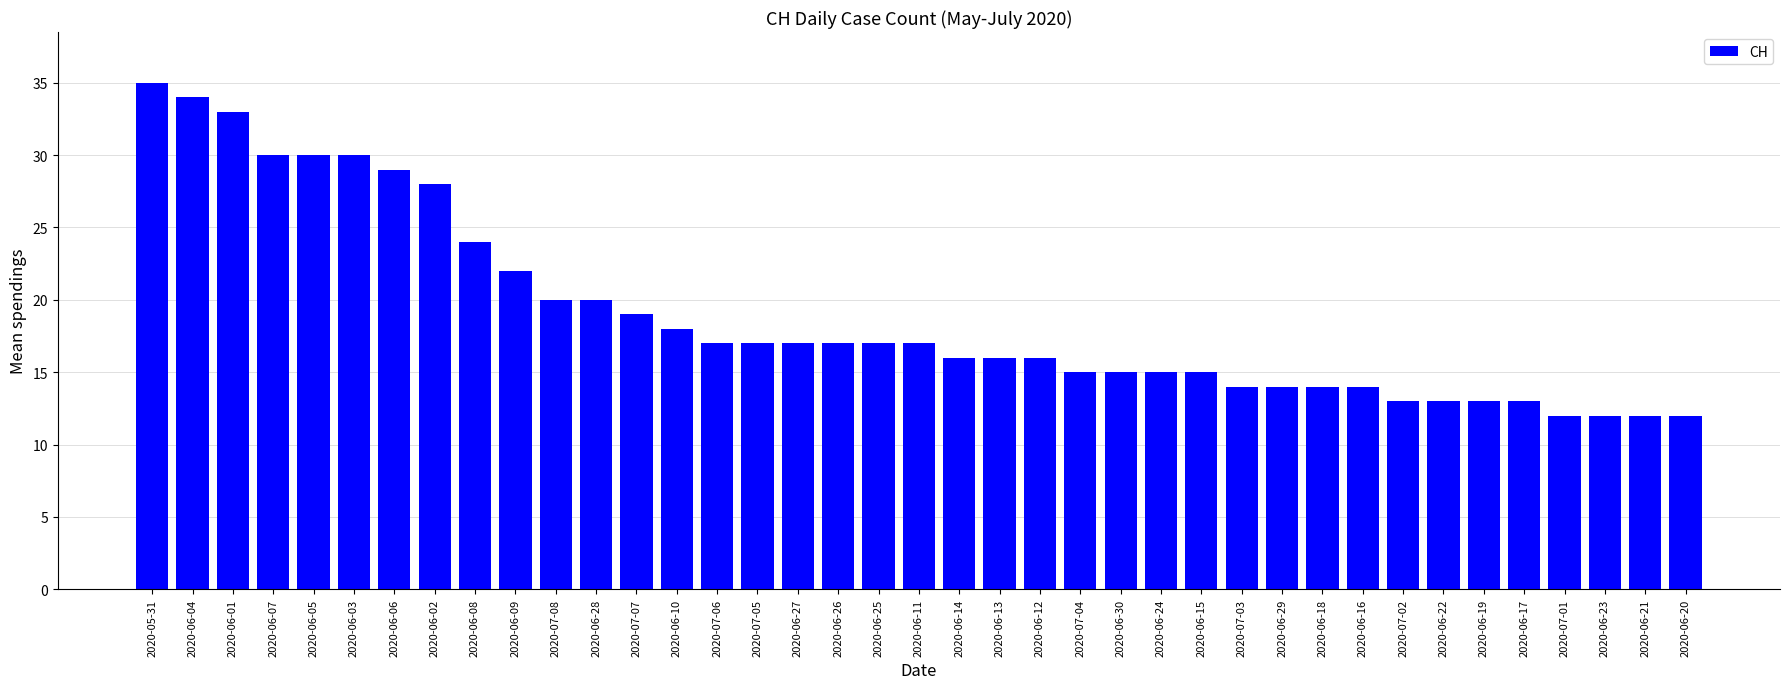

Reading left to right, extract all data points from this chart.

2020-05-31=35	2020-06-04=34	2020-06-01=33	2020-06-07=30	2020-06-05=30	2020-06-03=30	2020-06-06=29	2020-06-02=28	2020-06-08=24	2020-06-09=22	2020-07-08=20	2020-06-28=20	2020-07-07=19	2020-06-10=18	2020-07-06=17	2020-07-05=17	2020-06-27=17	2020-06-26=17	2020-06-25=17	2020-06-11=17	2020-06-14=16	2020-06-13=16	2020-06-12=16	2020-07-04=15	2020-06-30=15	2020-06-24=15	2020-06-15=15	2020-07-03=14	2020-06-29=14	2020-06-18=14	2020-06-16=14	2020-07-02=13	2020-06-22=13	2020-06-19=13	2020-06-17=13	2020-07-01=12	2020-06-23=12	2020-06-21=12	2020-06-20=12